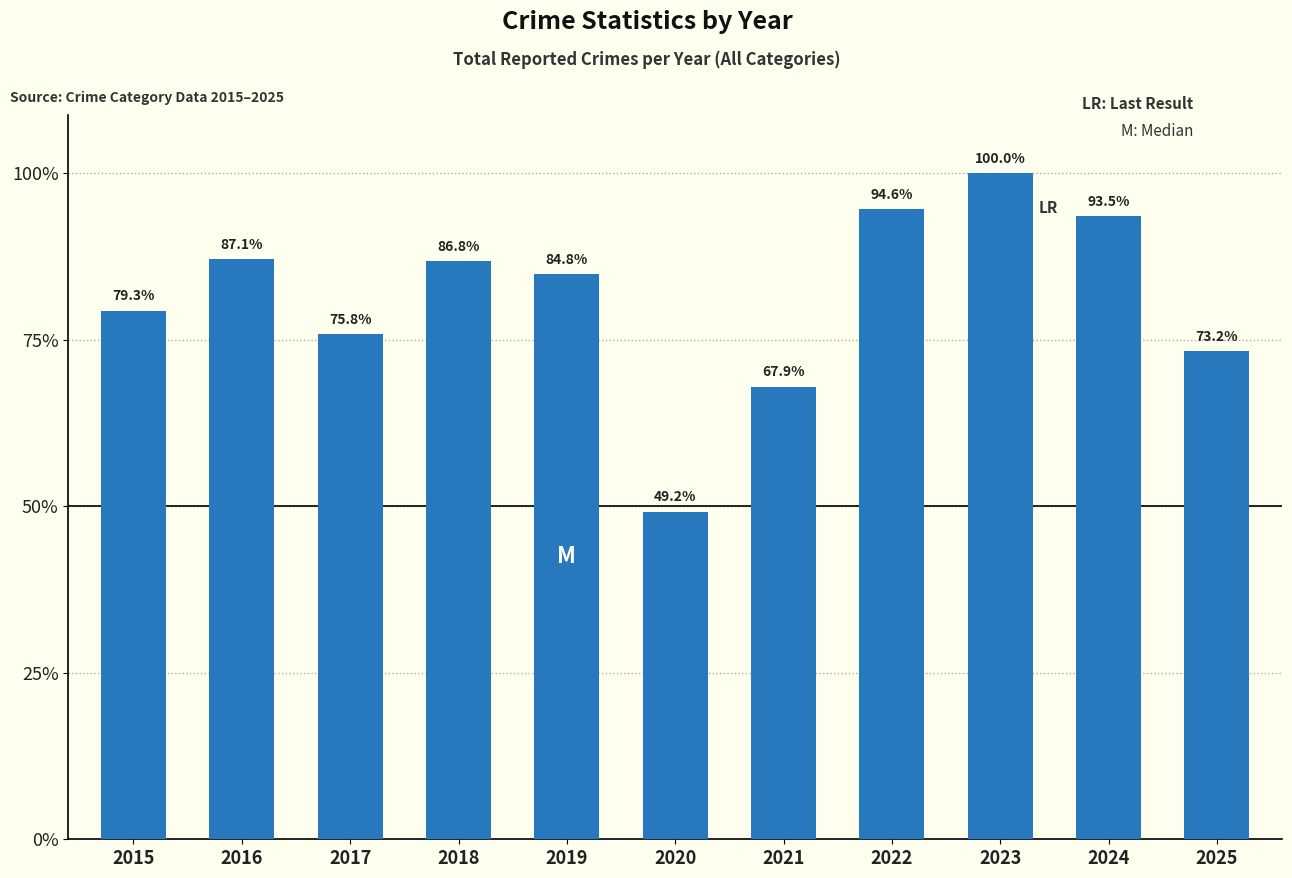

Are the bars horizontal?

No